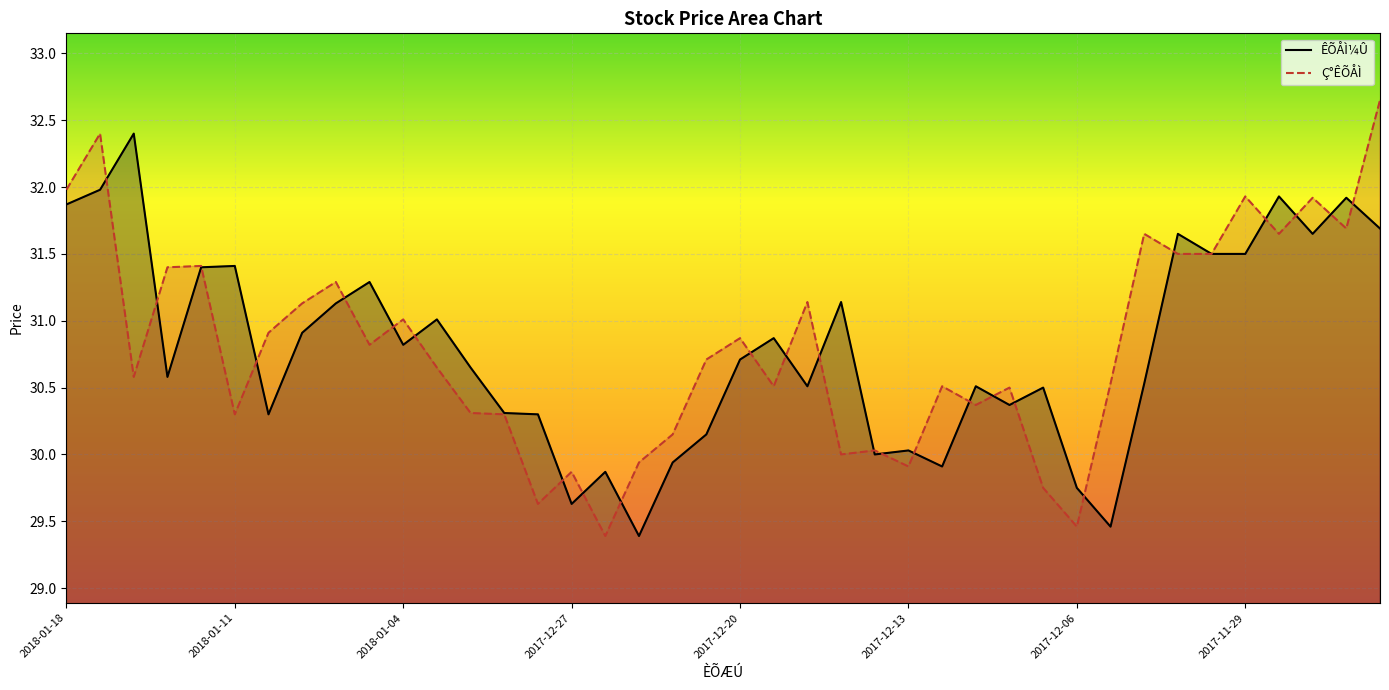

After their last crossing, which series has the higher values: Ç°ÊÕÅÌ or ÊÕÅÌ¼Û?

Ç°ÊÕÅÌ